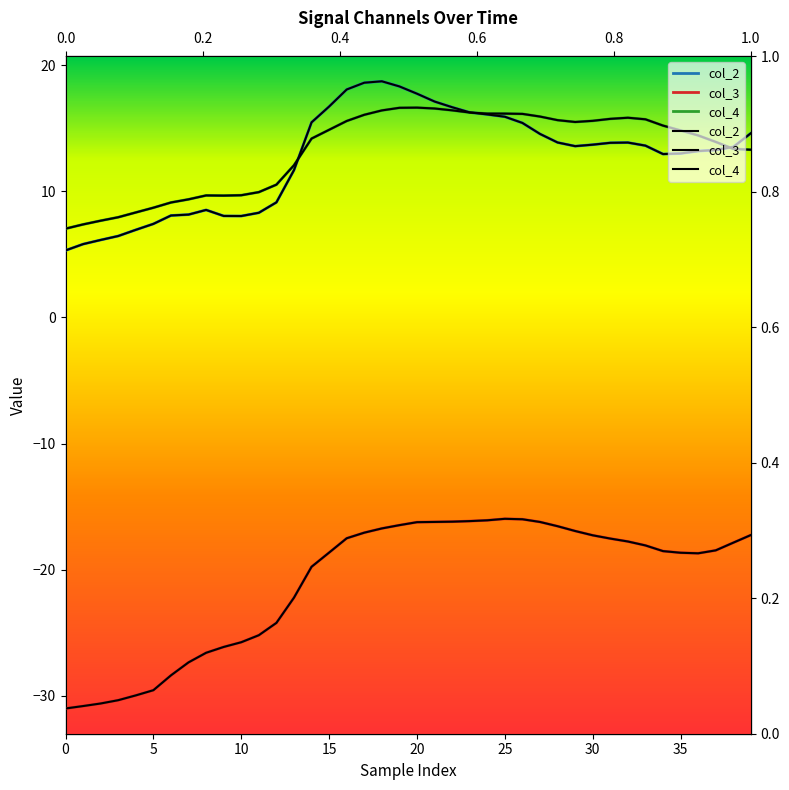

How many interior local valleys does the col_3 series have?

1